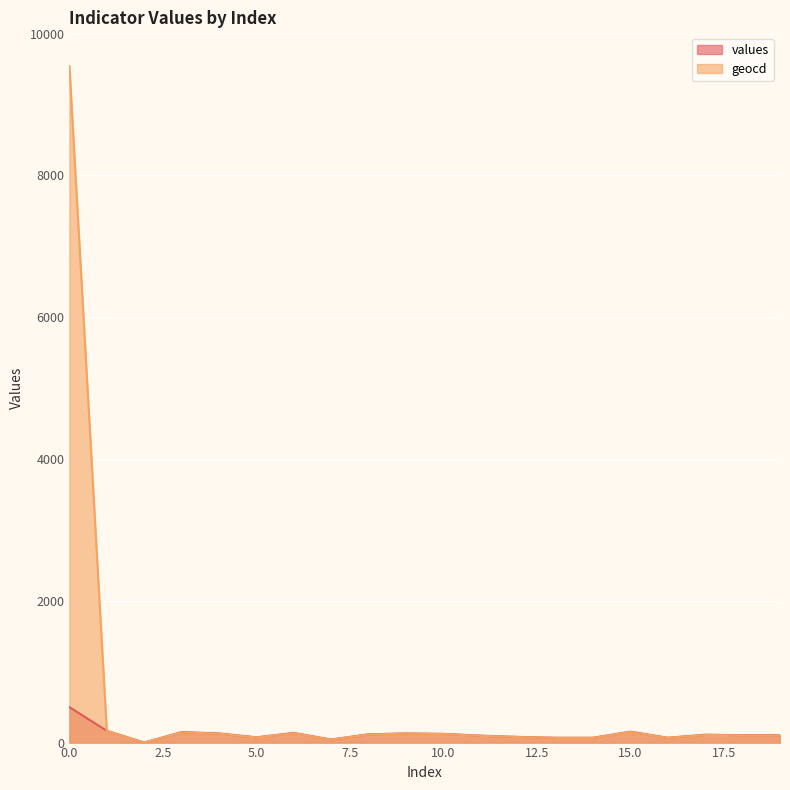

Reading right to left, what are all the values shown in this chart?

19=102	18=102	17=108	16=66	15=150	14=66	13=66	12=78	11=96	10=120	9=126	8=114	7=42	6=132	5=72	4=126	3=144	2=0	1=162	0=9540